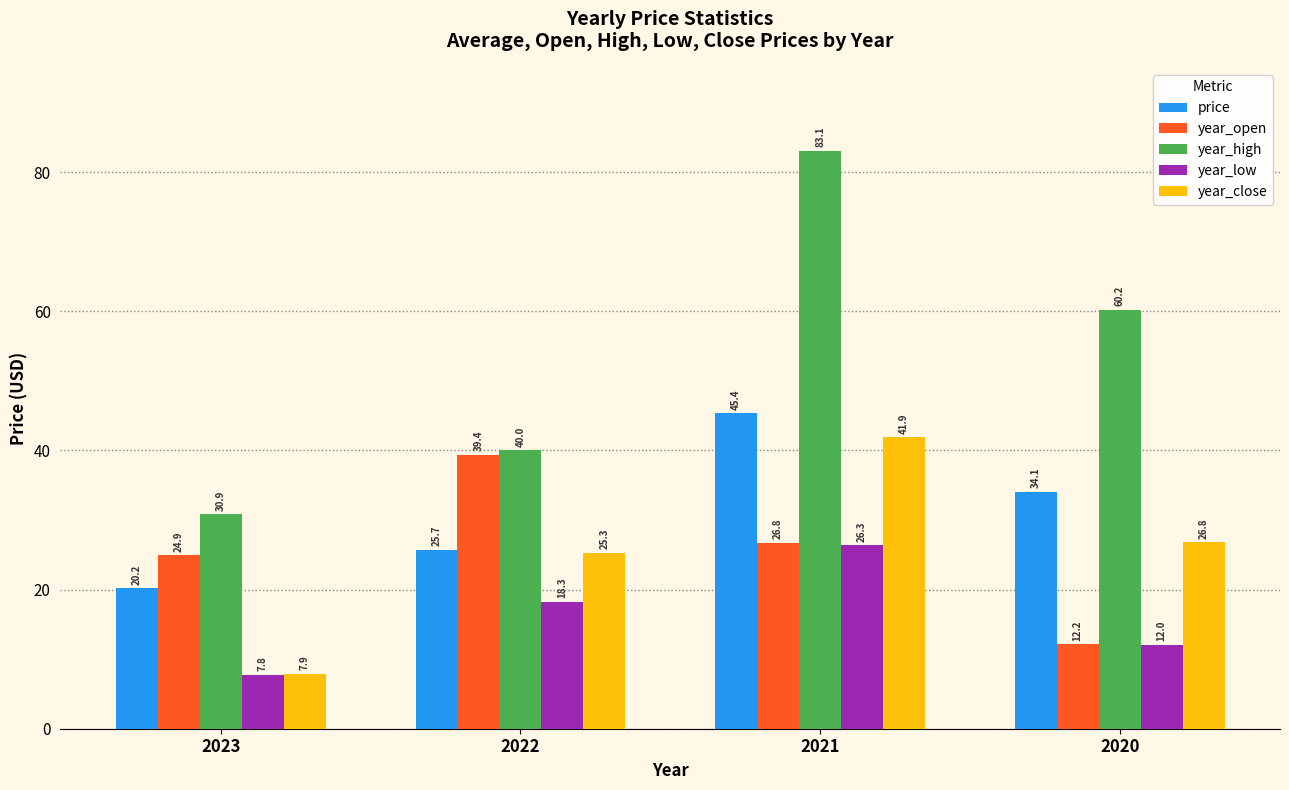

At how many categories does at least one series exceed 14?

4